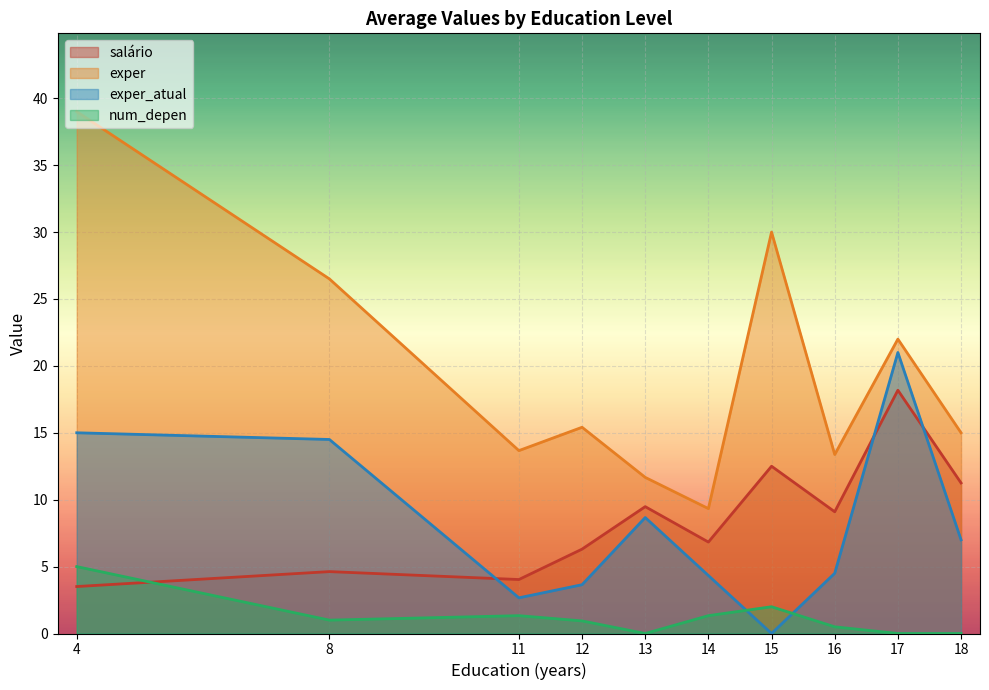

Between 8 and 13, which series saw the biggest shift?

exper